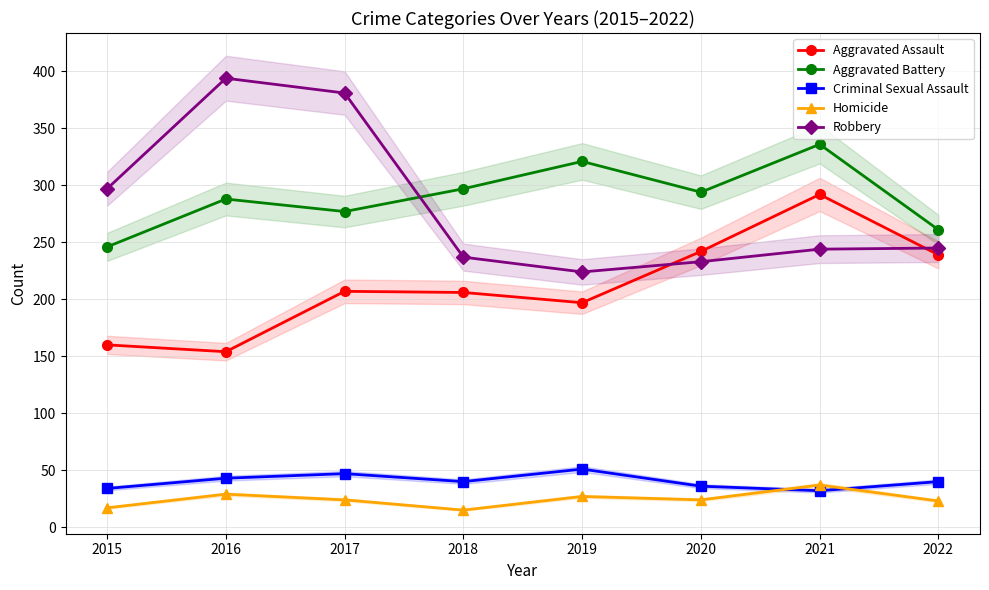

How many series are shown in this chart?

5